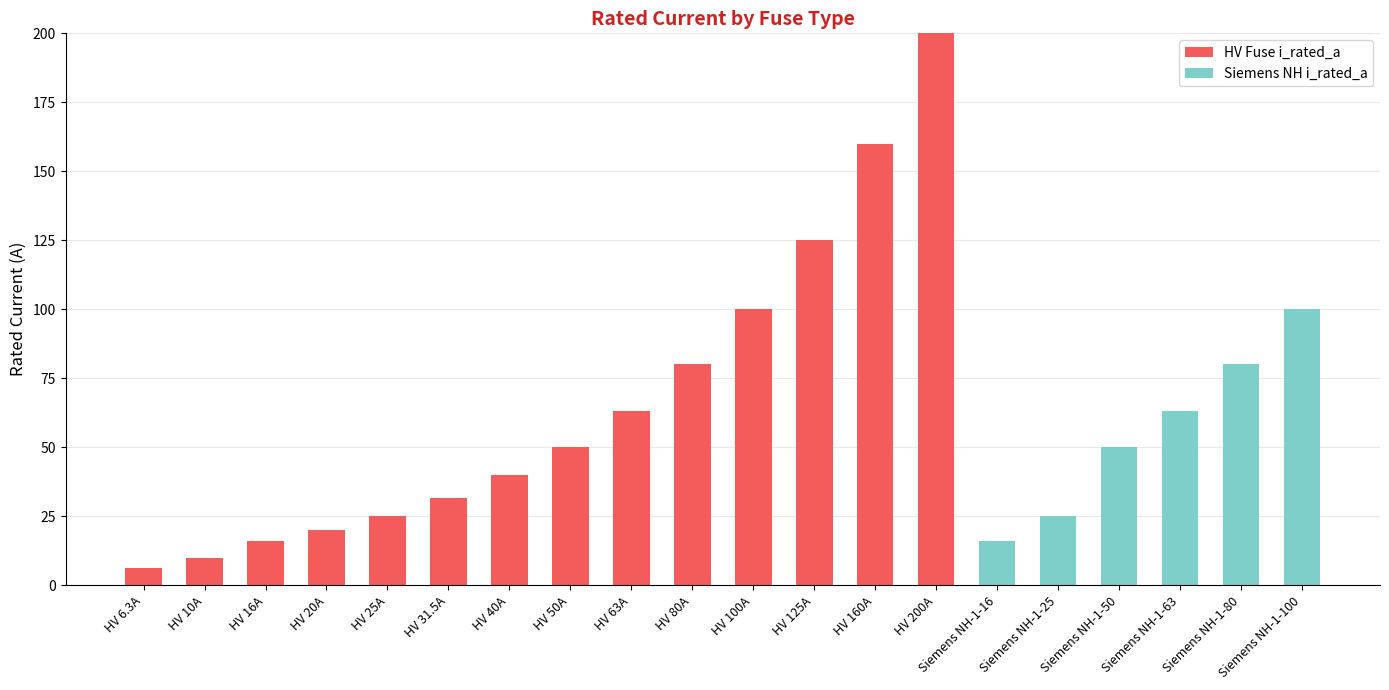

What is the maximum value for HV Fuse i_rated_a?

200.0